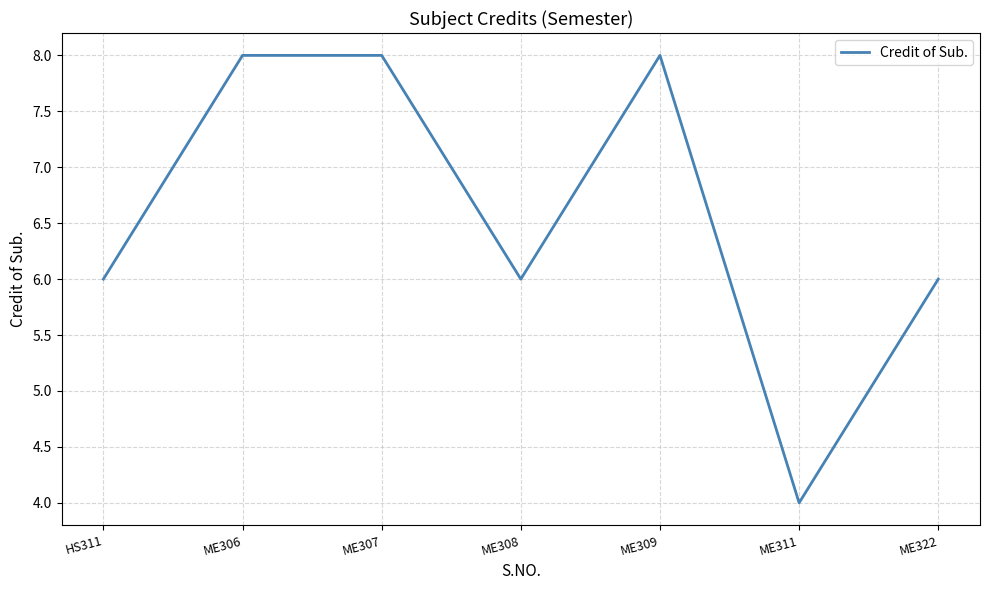

What position from the left is HS311?

1